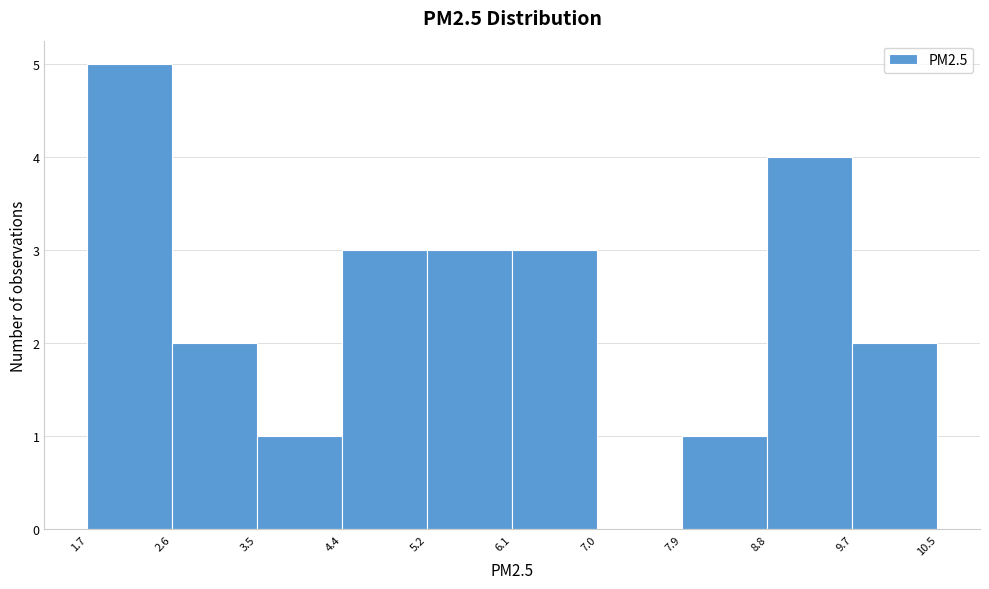

Reading left to right, list every bar in this chart as the range it spans on the x-axis followed by its height. The values are not printed on the chart, so give them approximately, as read against the axis.

1.7 to 2.6: 5
2.6 to 3.5: 2
3.5 to 4.4: 1
4.4 to 5.2: 3
5.2 to 6.1: 3
6.1 to 7.0: 3
7.0 to 7.9: 0
7.9 to 8.8: 1
8.8 to 9.7: 4
9.7 to 10.5: 2